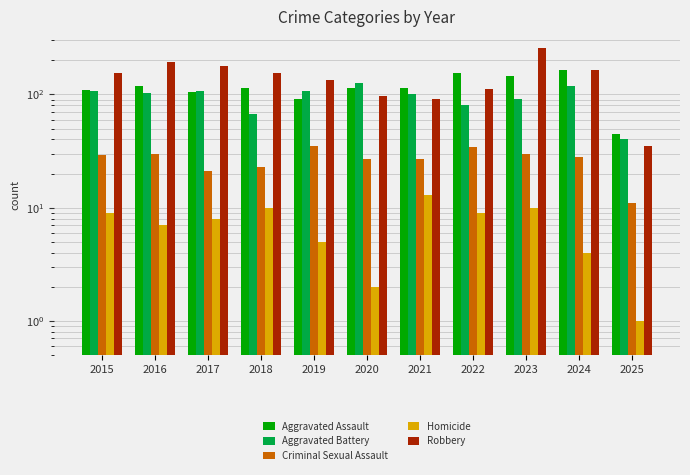

Are the bars grouped side by side (vs. stacked)?

Yes